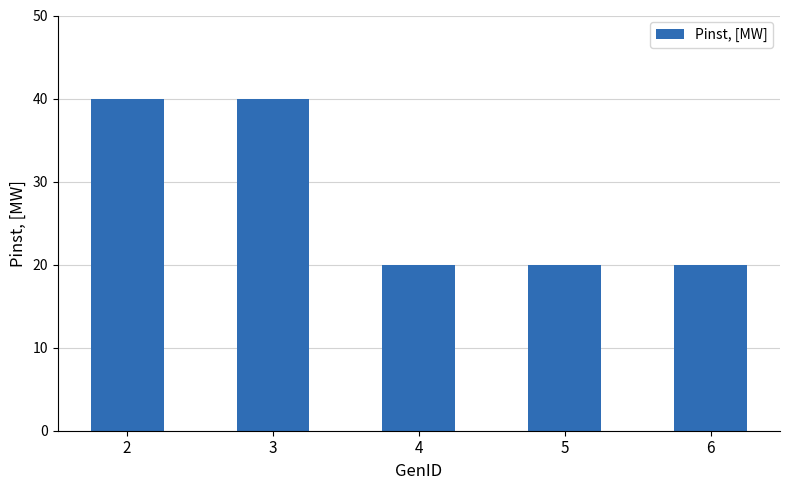

What is the minimum value shown in the chart?

20